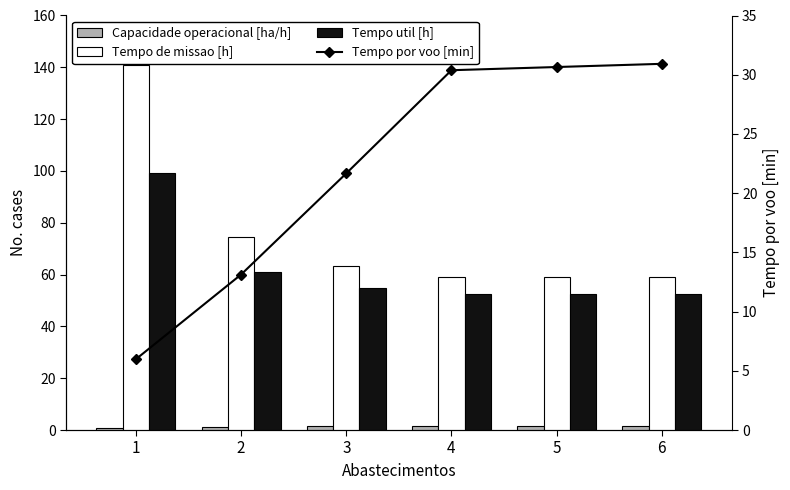

Which has a higher value, 2 or 6?

6